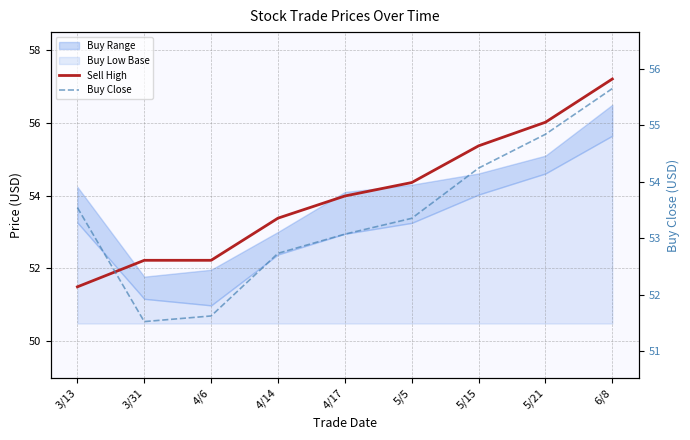

What is the value of the Sell High point at the 6th from the left?

54.4